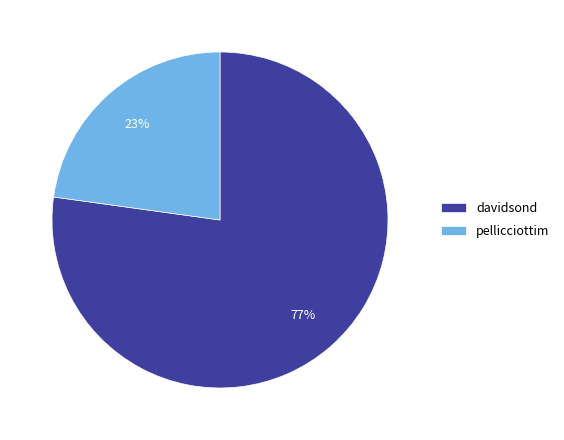

Between pellicciottim and davidsond, which is larger?

davidsond